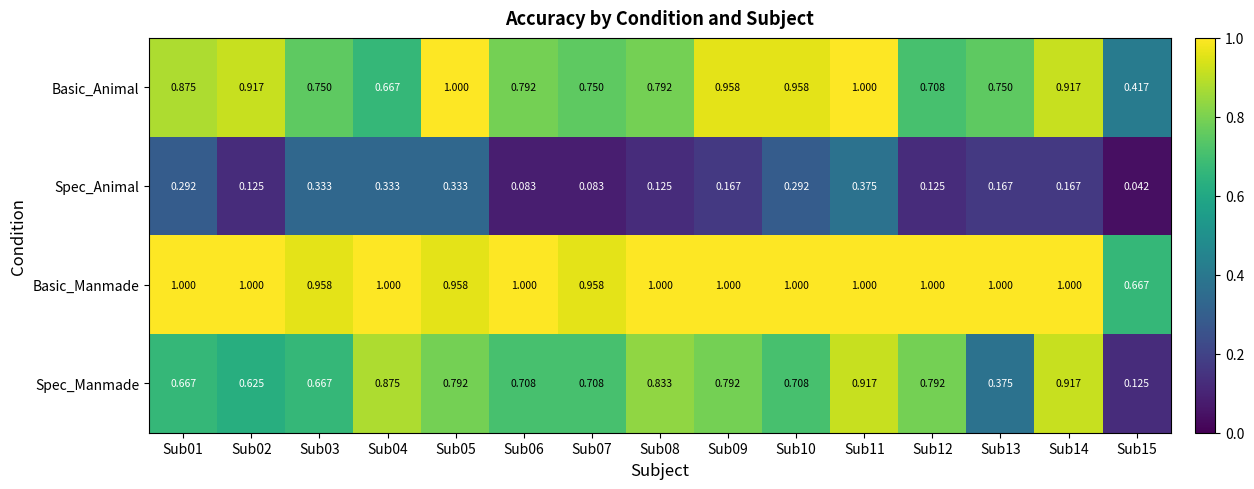

List the series in order of their overall mean, lowest first.

Spec_Animal, Spec_Manmade, Basic_Animal, Basic_Manmade